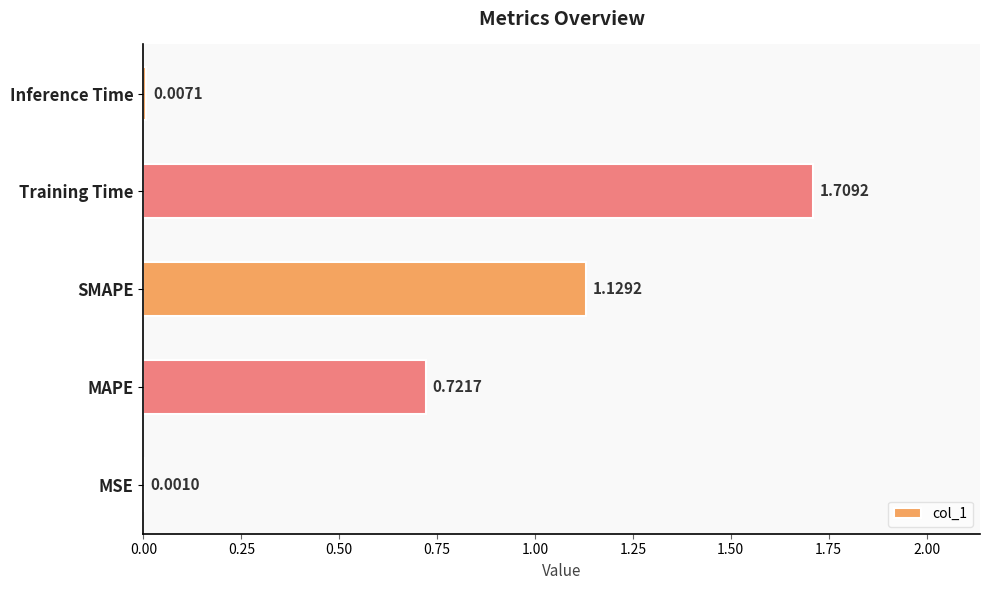

Does the chart contain stacked bars?

No